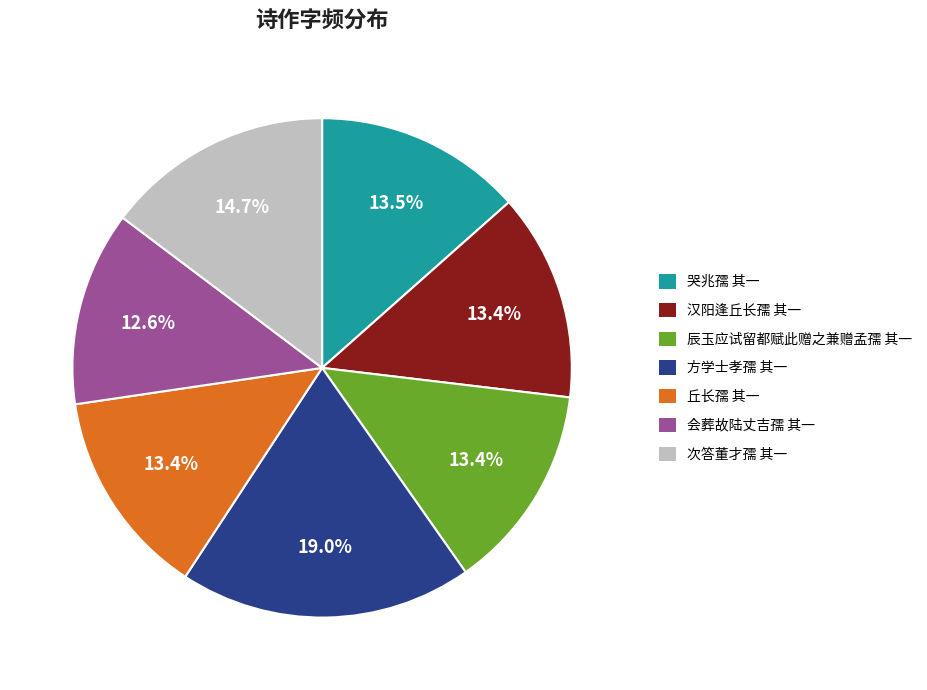

Is it true that 次答董才孺 其一 is 15% of the pie?

True